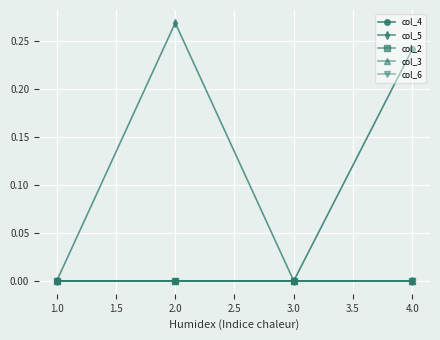

Is this an area chart (filled region under the line)?

No